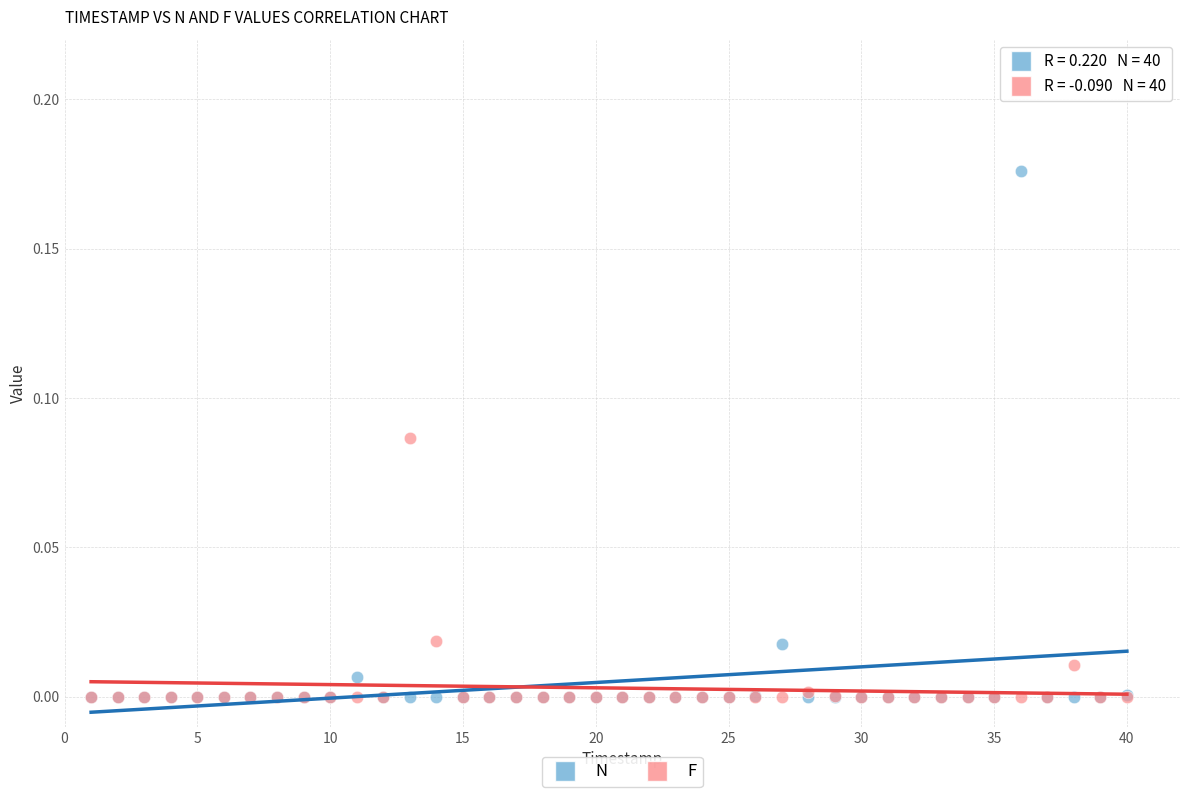

What are all the series names shown in the legend?

N, F